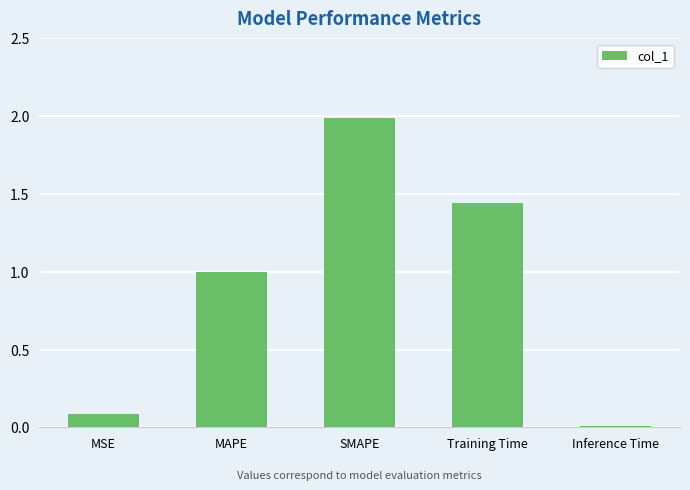

How many series are shown in this chart?

1